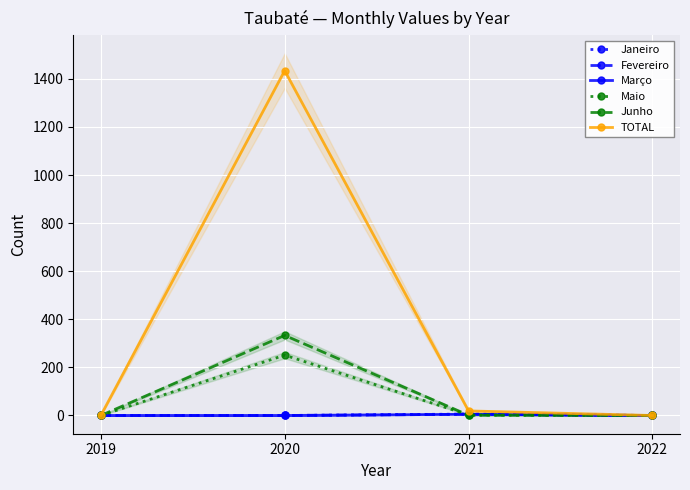

Which series has the largest range (max minus min)?

TOTAL